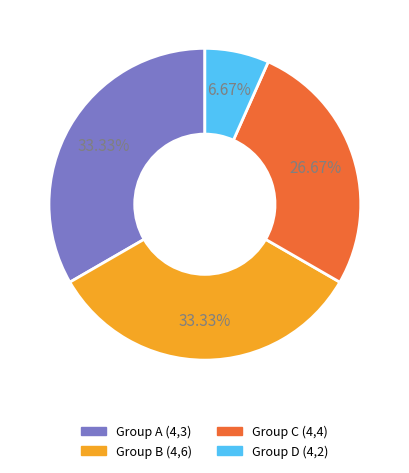

Is Group C (4,4) the majority of the pie?

No